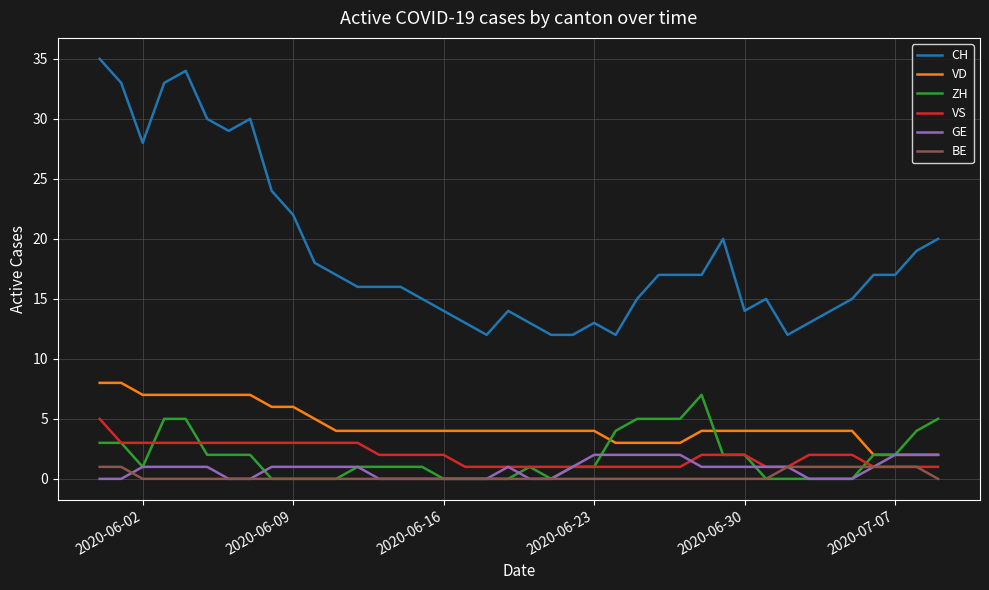

True or false: VD and VS cross at least once.

False